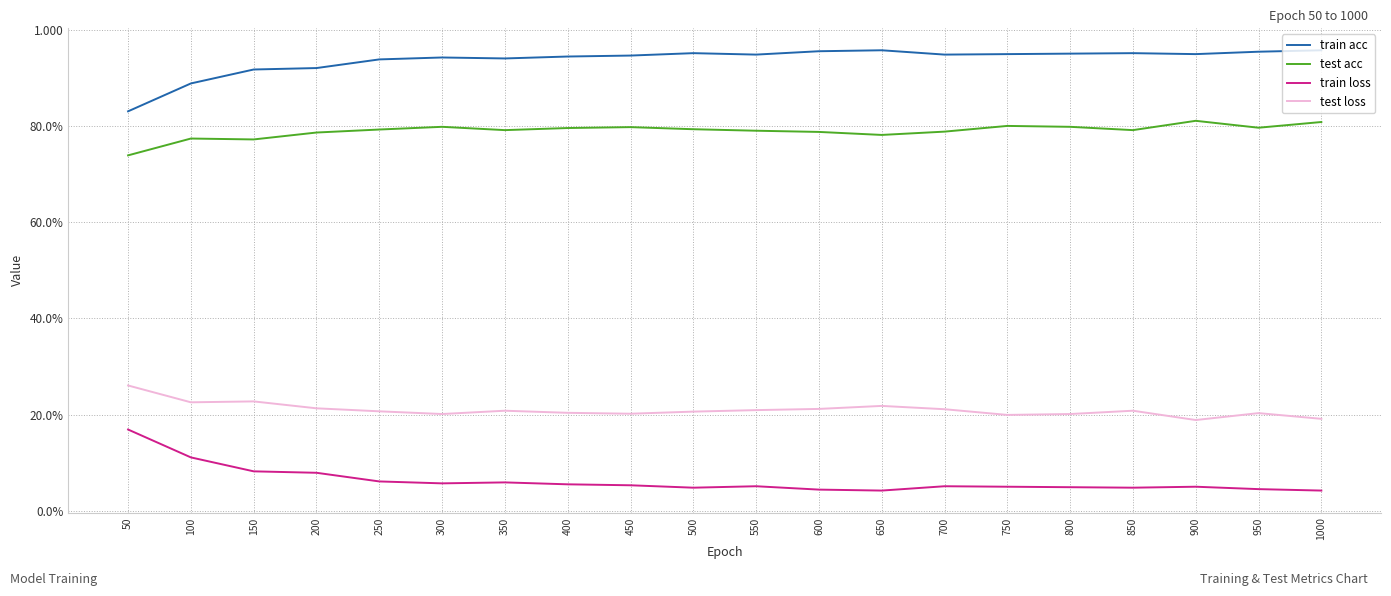

Between 150 and 250, which series saw the biggest shift?

train loss